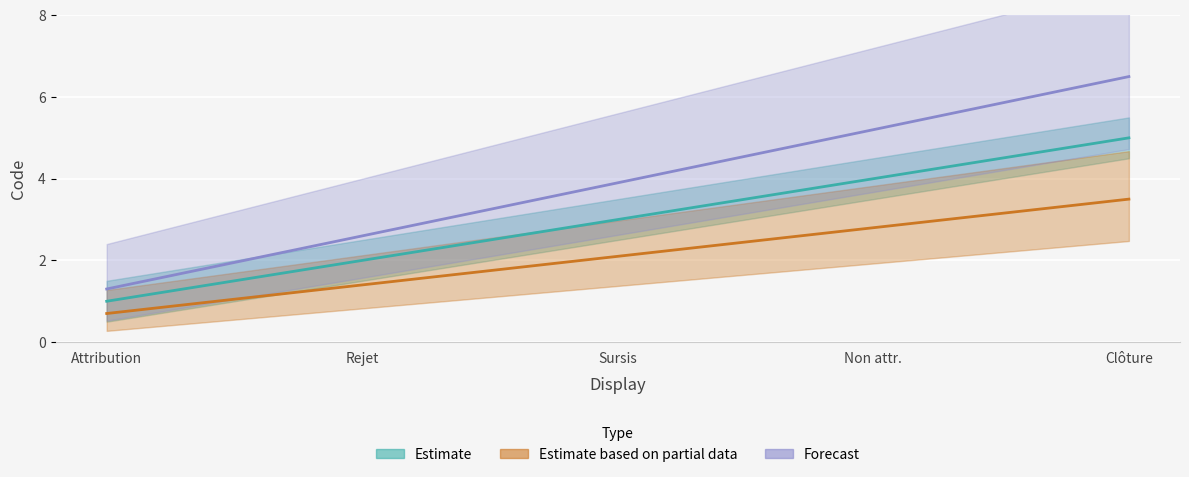

The chart shows a value of 3 at Rejet. True or false?

False